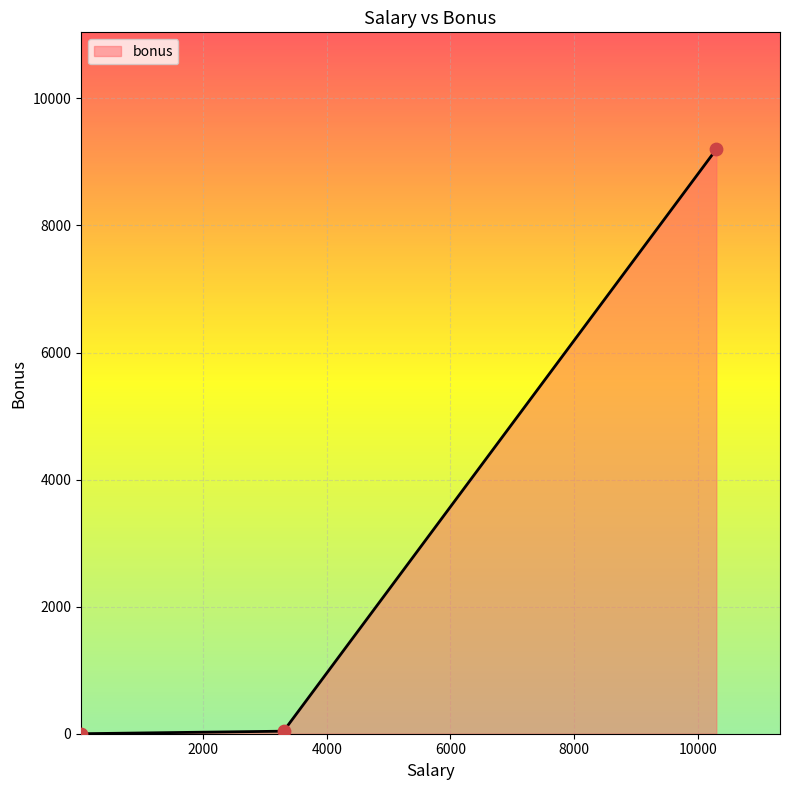

What is the sum of all values?

9240